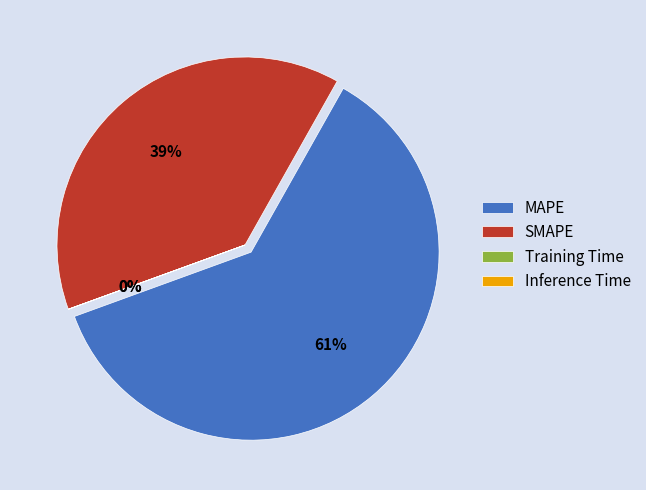

Rank the categories by value from lowest to highest.

Training Time, Inference Time, SMAPE, MAPE